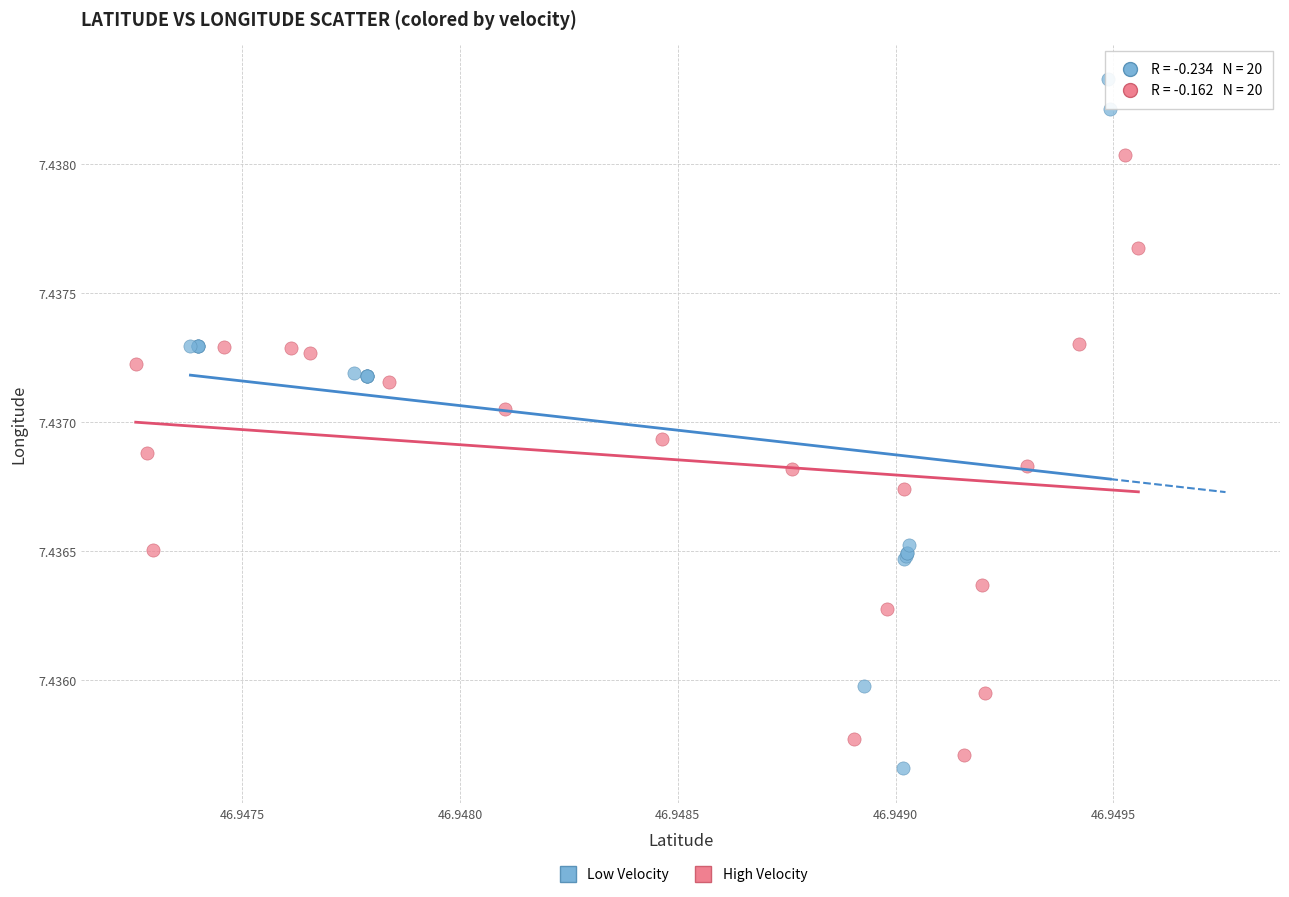

Which series contains the highest Y value?

Low Velocity